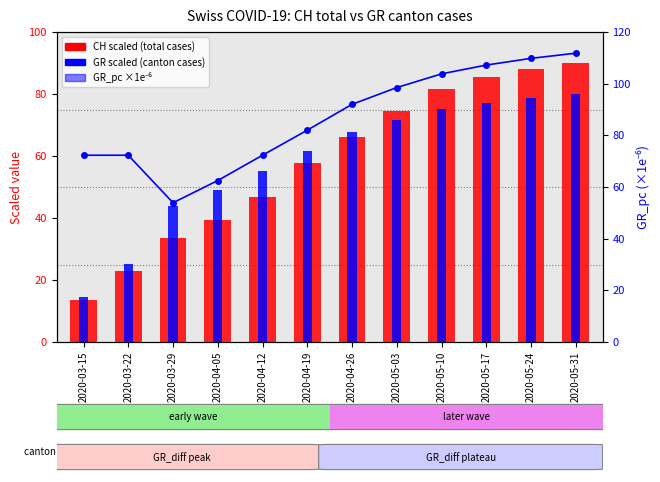

Which series changed the most between 2020-04-12 and 2020-05-31?

CH (total cases)